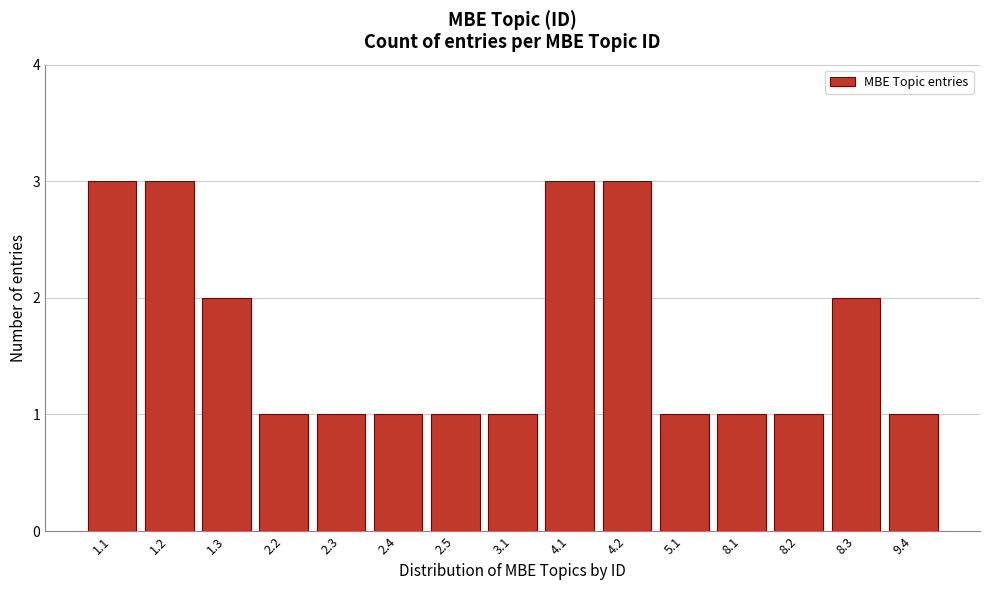

Reading right to left, extract all data points from this chart.

9.4=1	8.3=2	8.2=1	8.1=1	5.1=1	4.2=3	4.1=3	3.1=1	2.5=1	2.4=1	2.3=1	2.2=1	1.3=2	1.2=3	1.1=3